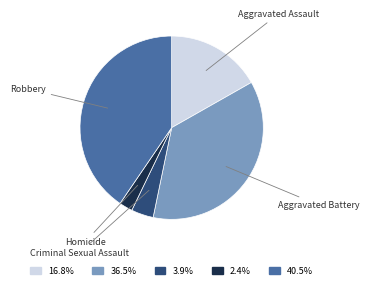

Does Aggravated Assault account for over 50% of the chart?

No